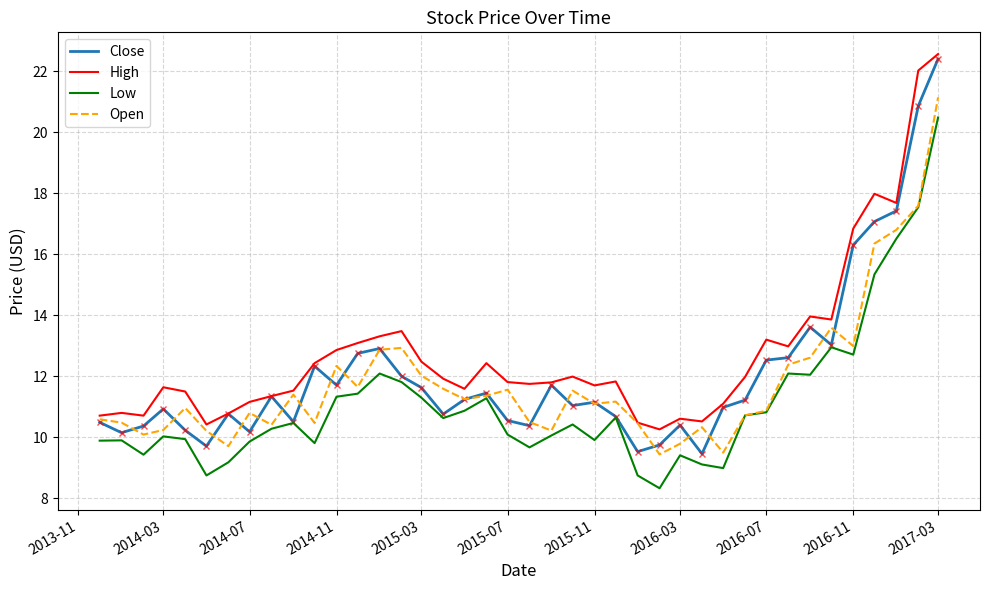

Which series has the largest total across all categories?

High